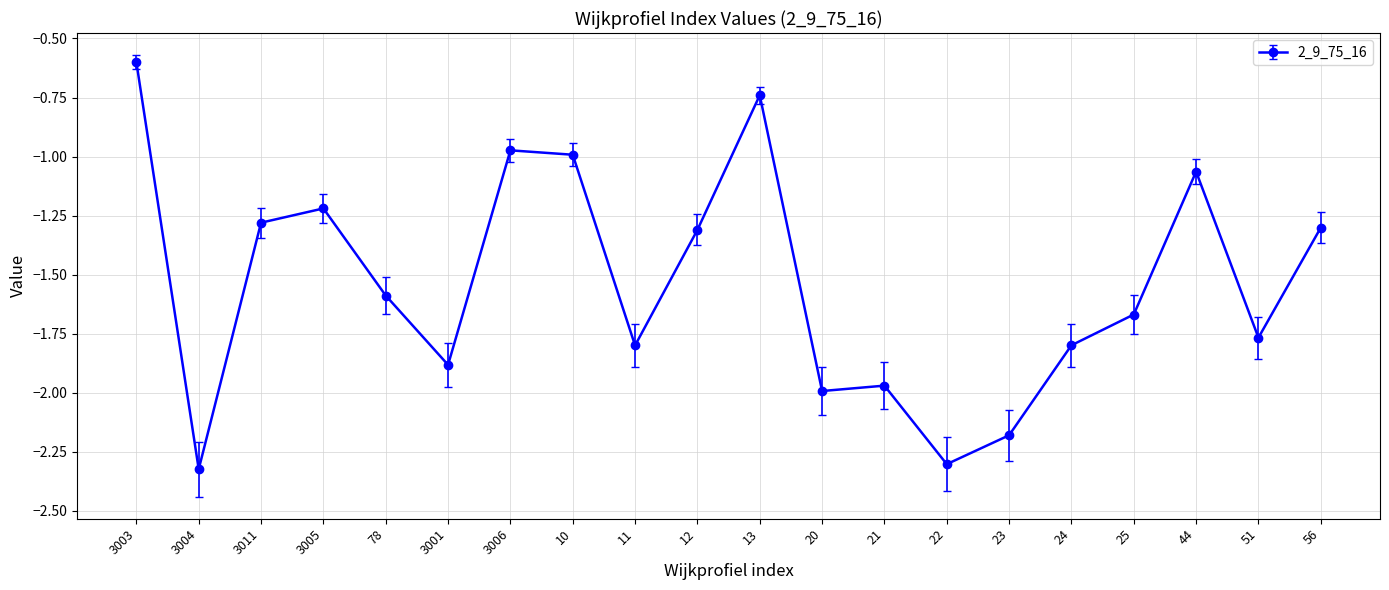

What is the greatest value displayed?

-0.6